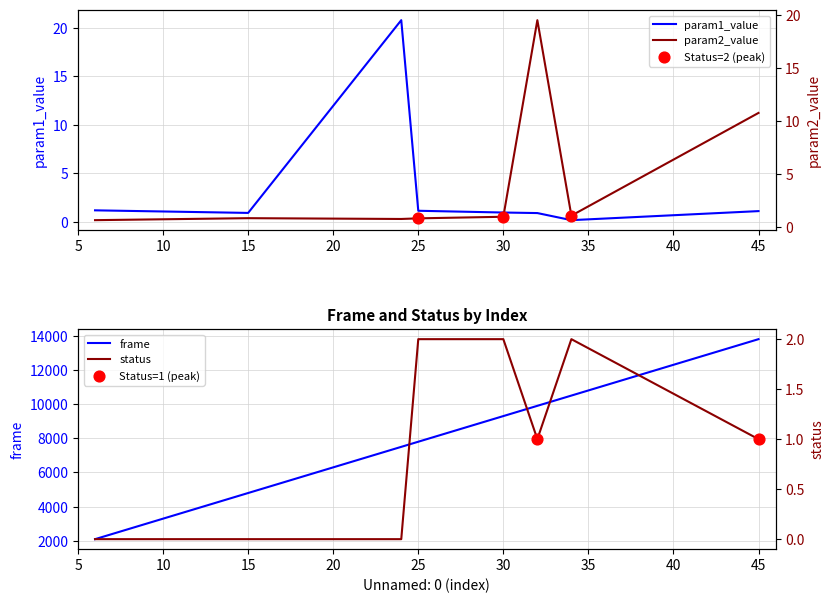

What are all the series names shown in the legend?

param1_value, param2_value, frame, status